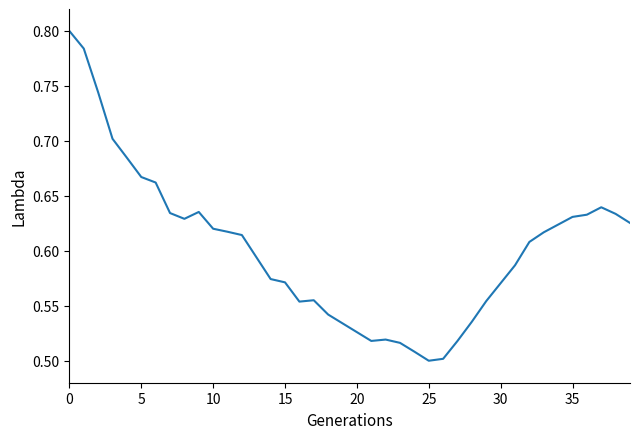

What is the difference between the maximum and minimum values?

0.3